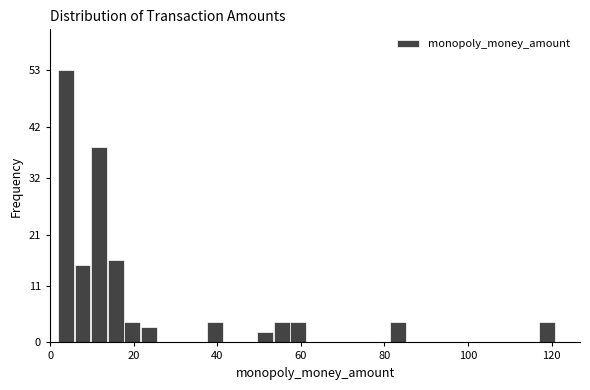

Read against the x-axis, roughly where is the centre of the tallest bar?

4